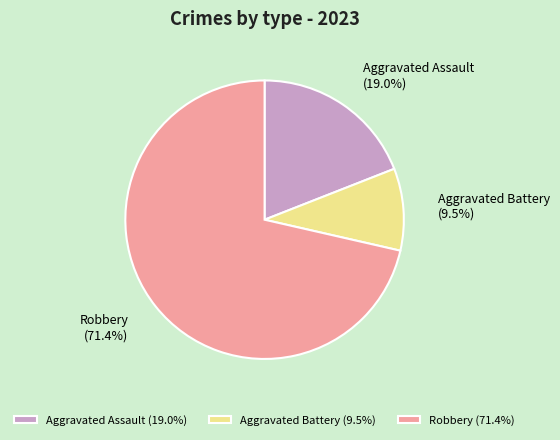

Does any single category account for the majority?

Yes